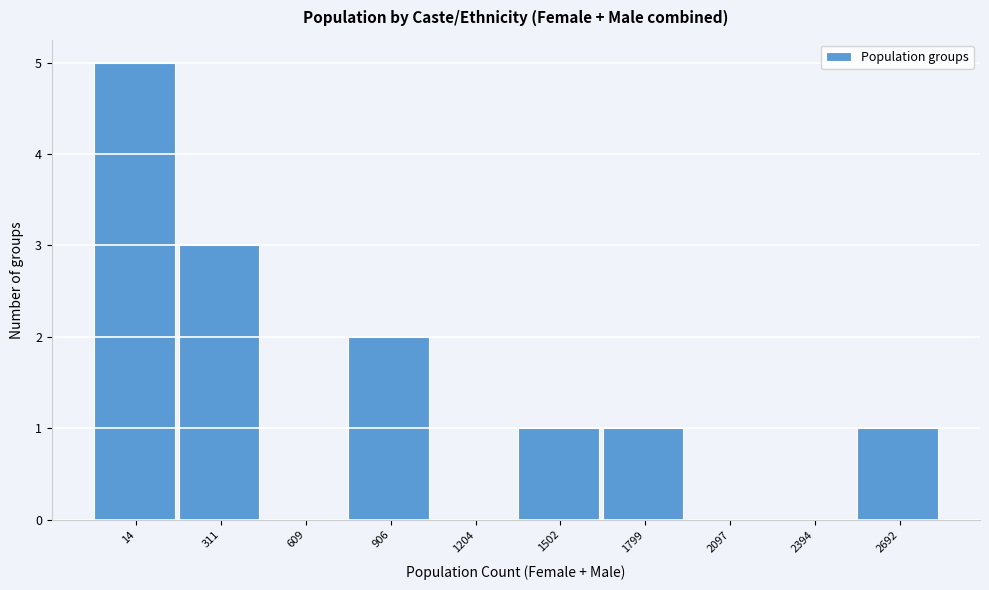

Reading left to right, list all the values displayed in this chart.

14=5	311=3	609=0	906=2	1204=0	1502=1	1799=1	2097=0	2394=0	2692=1